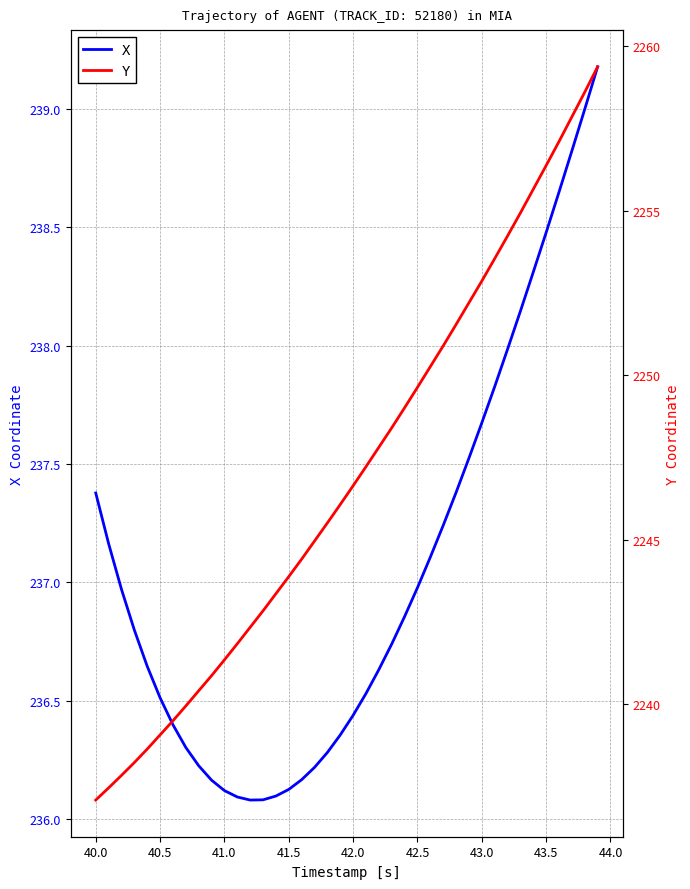

True or false: X and Y intersect in this chart.

False